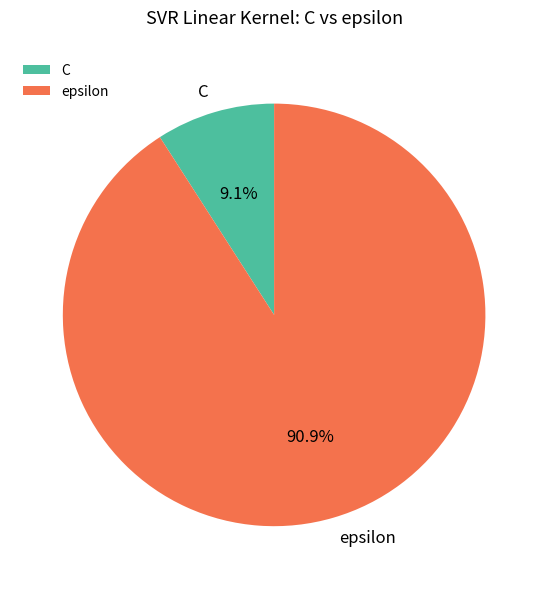

Is the sum of epsilon and C greater than half?

Yes